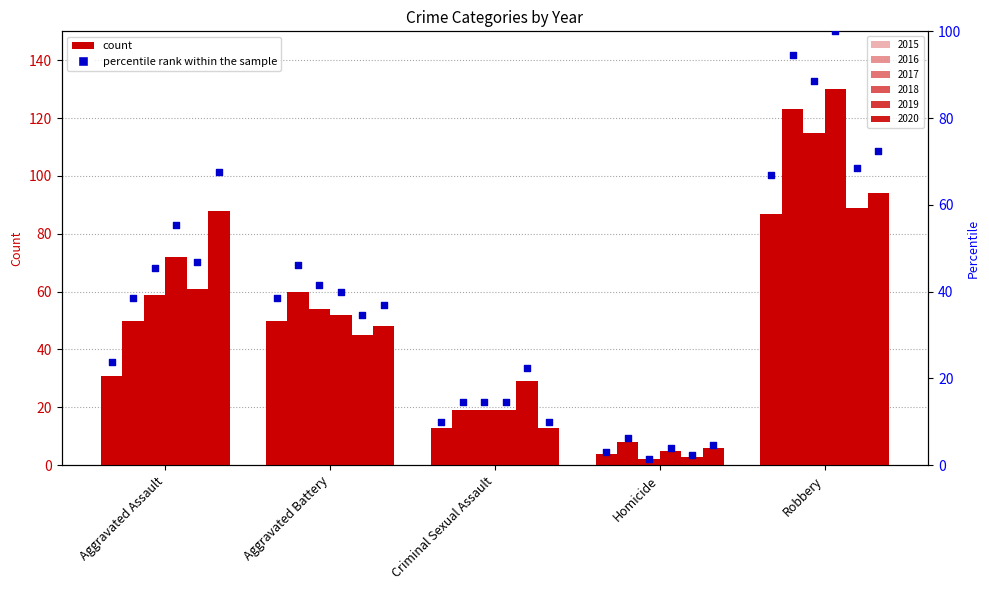

What is the change in value from Homicide to Robbery?

+63.8